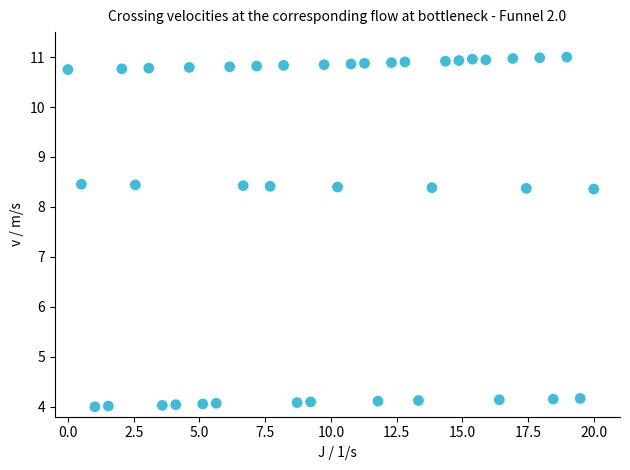

What is the range of X values (max minus min)?

20.0